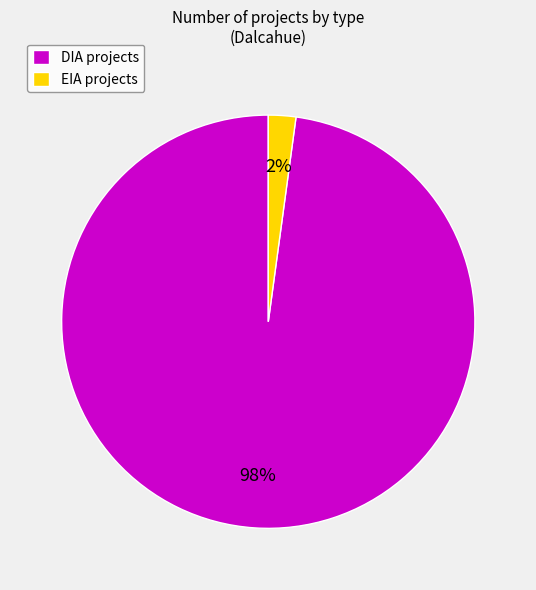

True or false: EIA accounts for 18% of the total.

False